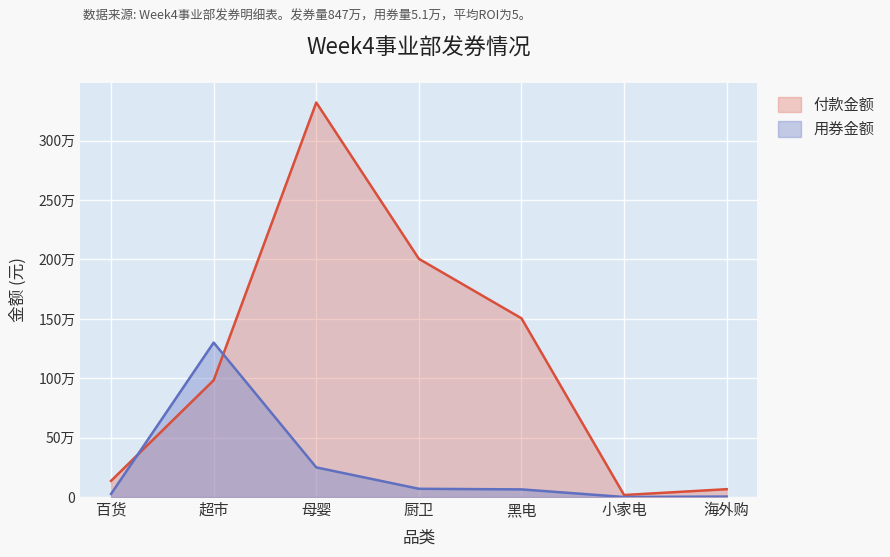

What is the difference between the maximum and minimum values?

1300058.5